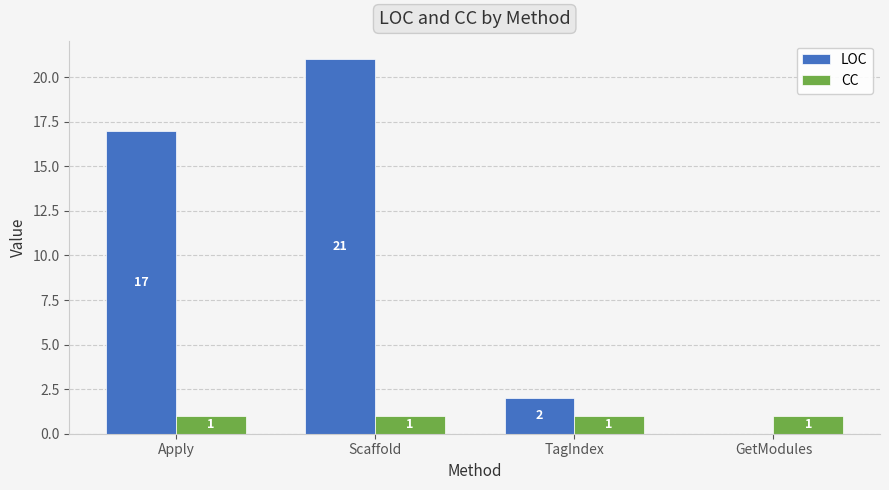

At which category does the chart reach its peak across all series?

Scaffold